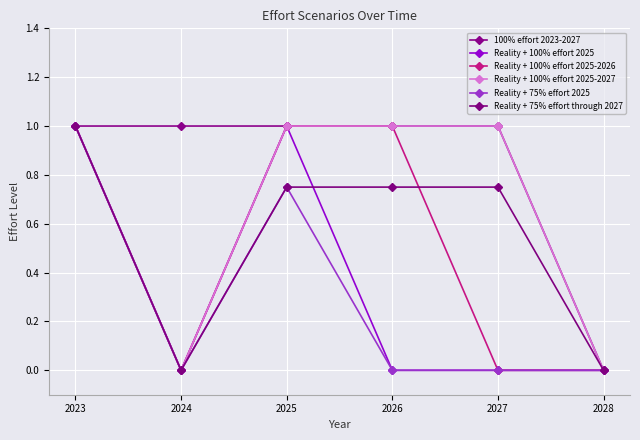

True or false: Reality + 100% effort 2025-2027 and Reality + 100% effort 2025 cross at least once.

False